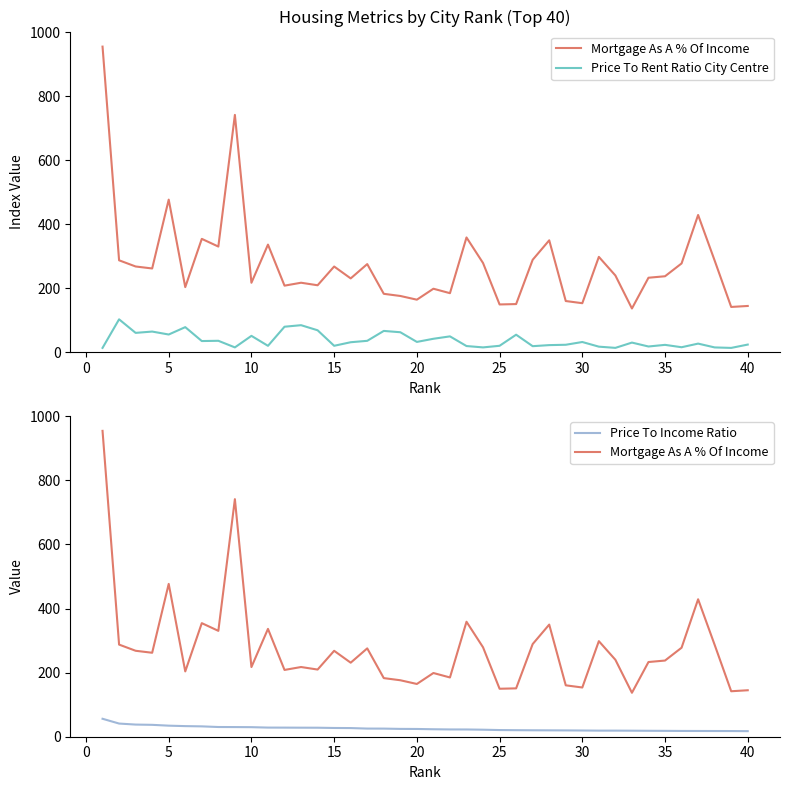

Count the number of categories in the chart.

40